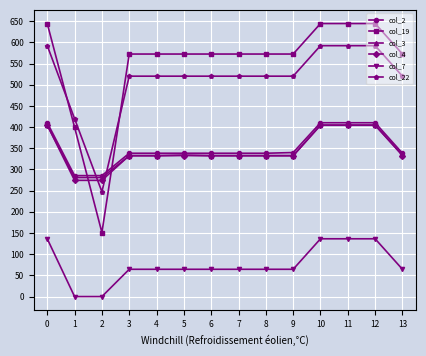

What is the spread (max minus min) of values at 7?

508.1